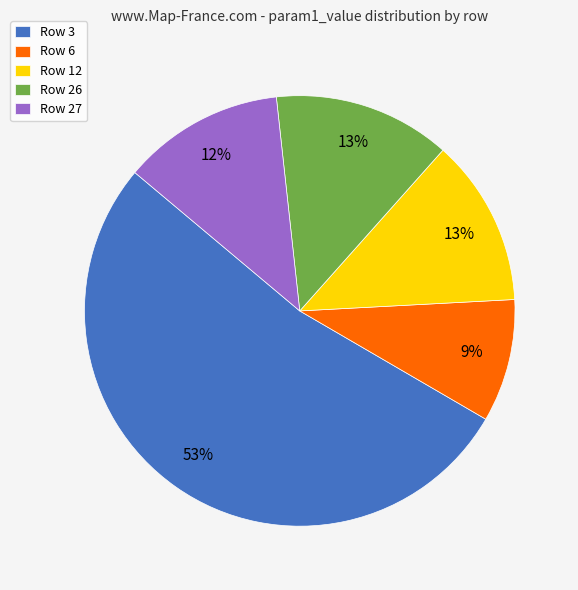

Between Row 3 and Row 6, which is larger?

Row 3